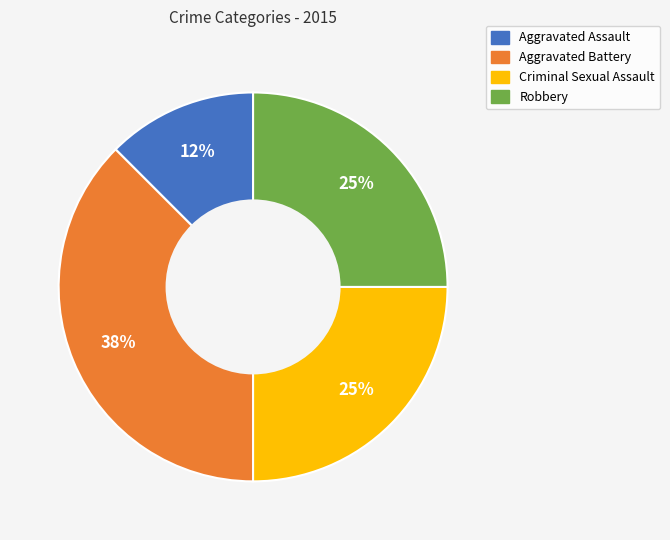

What is the ratio of the value at Aggravated Assault to the value at Criminal Sexual Assault?

0.5